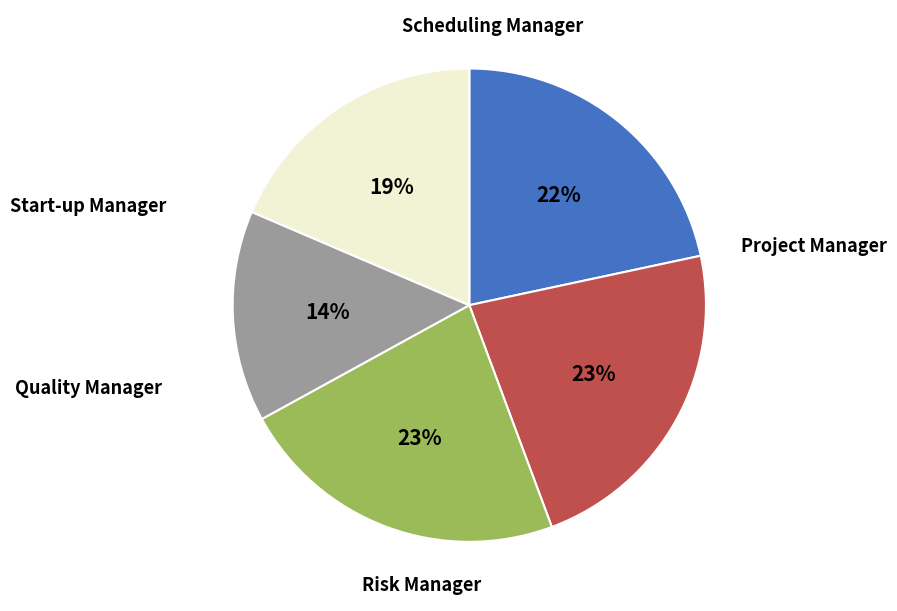

How many slices are in this pie chart?

5